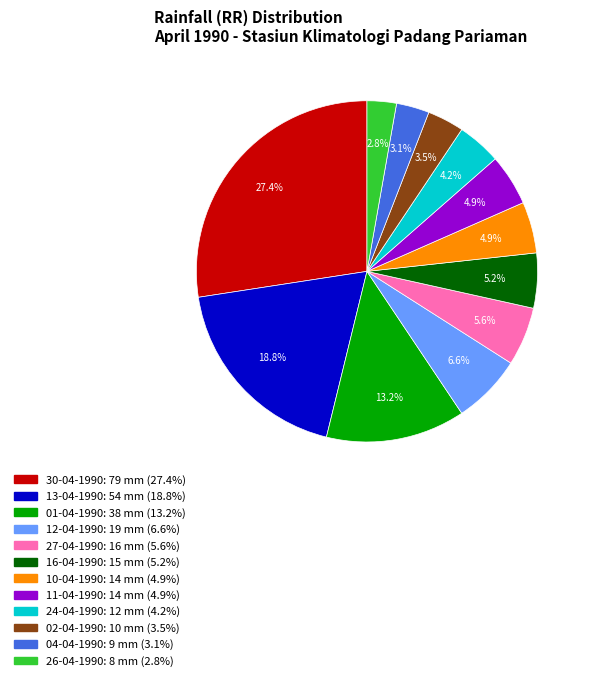

Does any single category account for the majority?

No